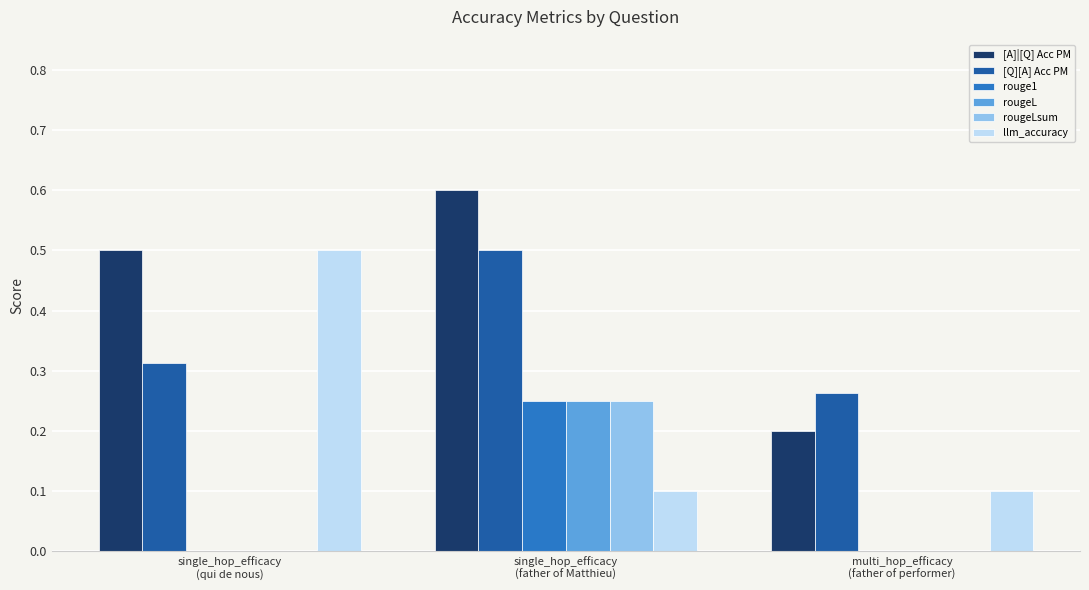

What is the greatest value displayed?

0.6